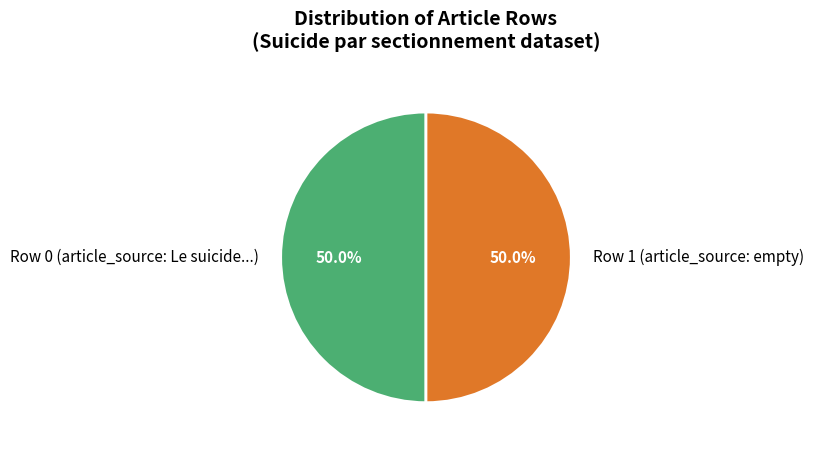

What is the ratio of the value at Row 1 (article_source: empty) to the value at Row 0 (article_source: Le suicide...)?

1.0